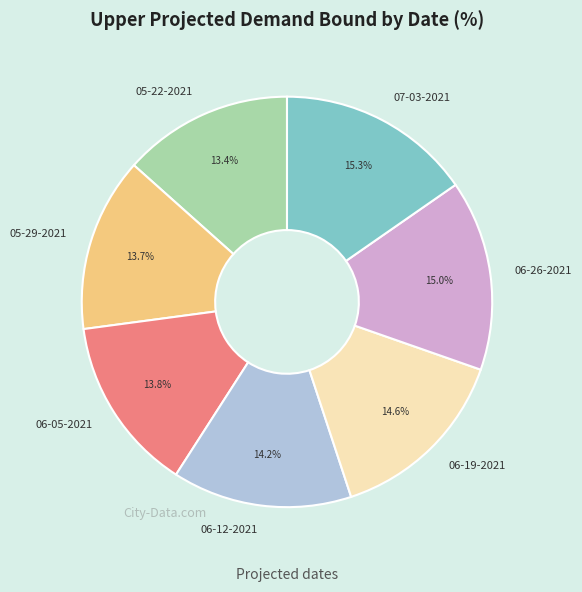

What percentage is the 06-26-2021 slice, to the nearest percent?

15%